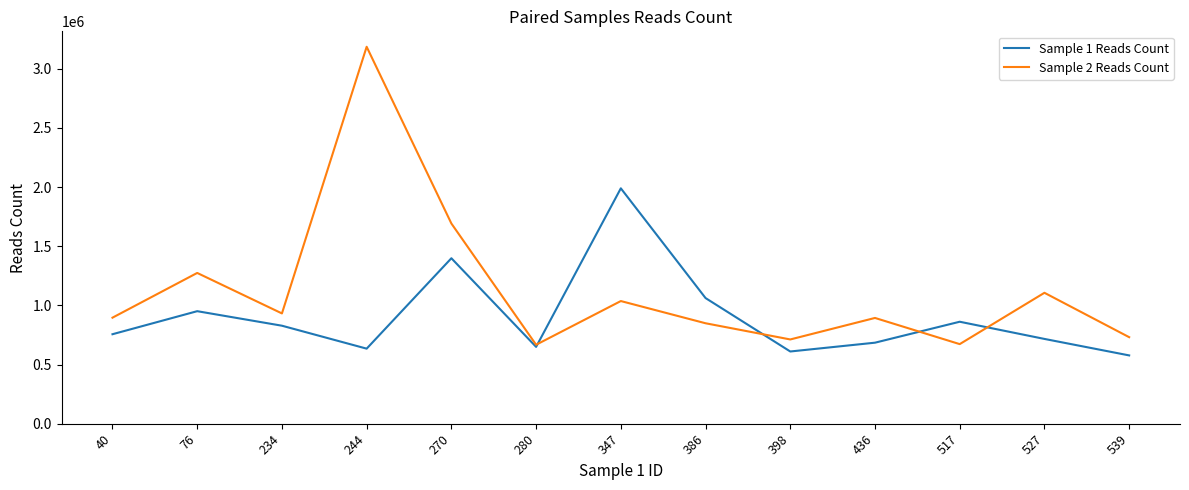

What is the difference between the Sample 1 Reads Count values at 76 and 234?

122777